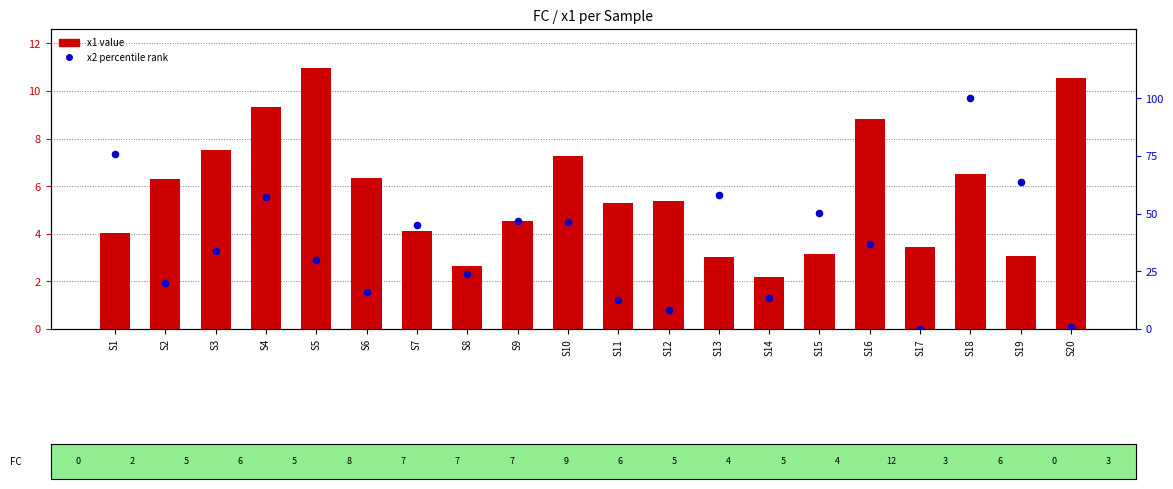

What is the total value across all series at S3?

41.1